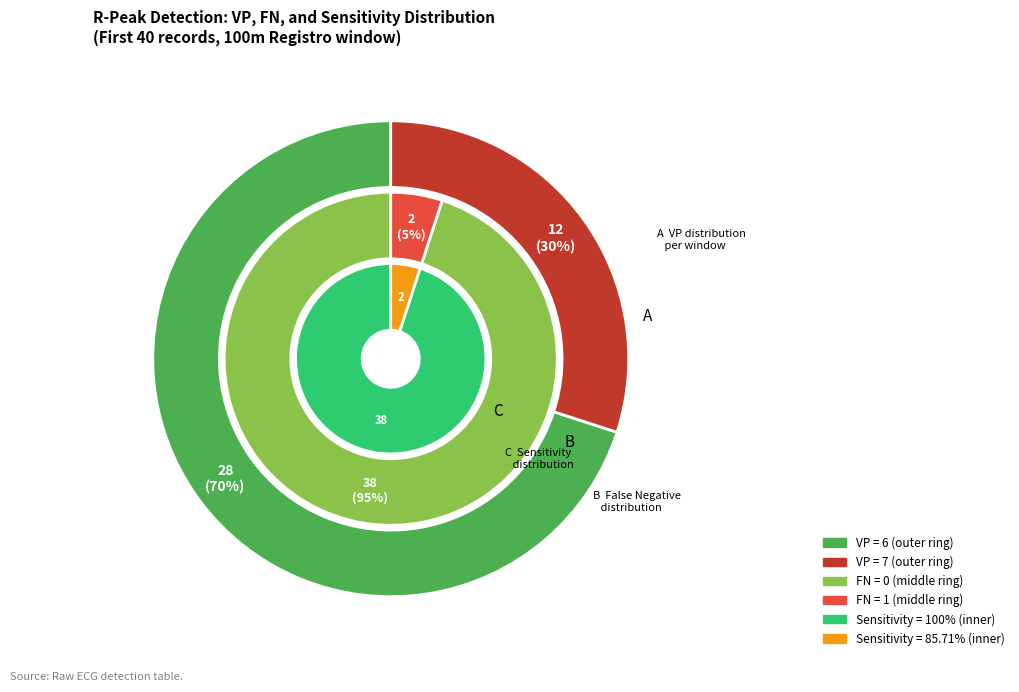

Is there any slice that represents more than half of the pie?

Yes